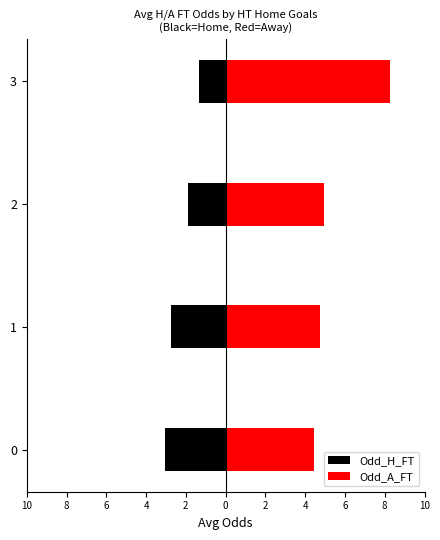

Is the value of Odd_A_FT at 2 greater than the value of Odd_H_FT at 2?

Yes